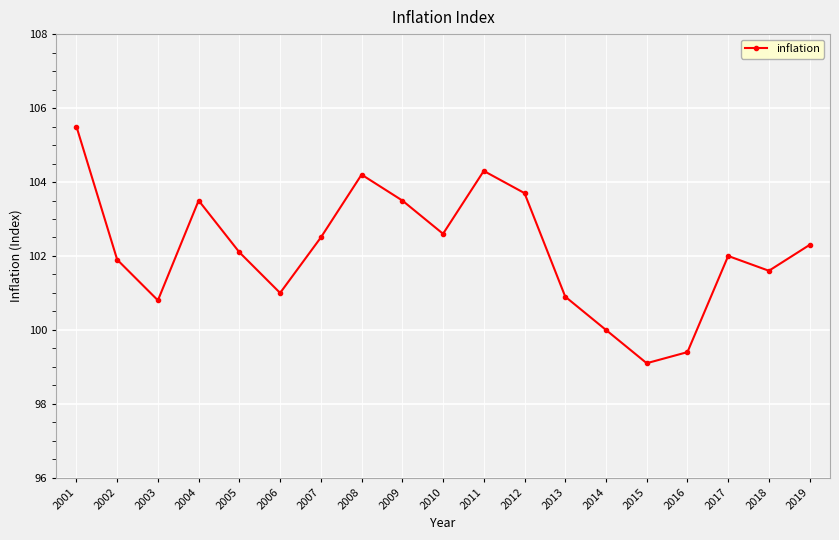

Read the value at 2012.

103.7